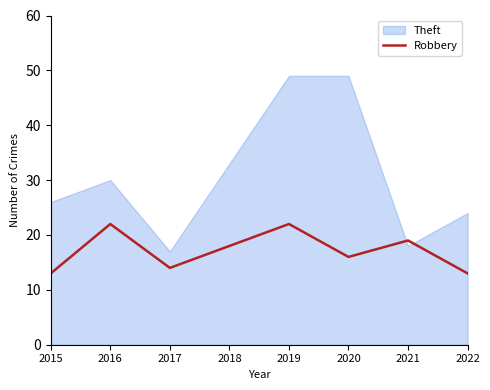

True or false: Robbery has a value of 18 at 2022.

False